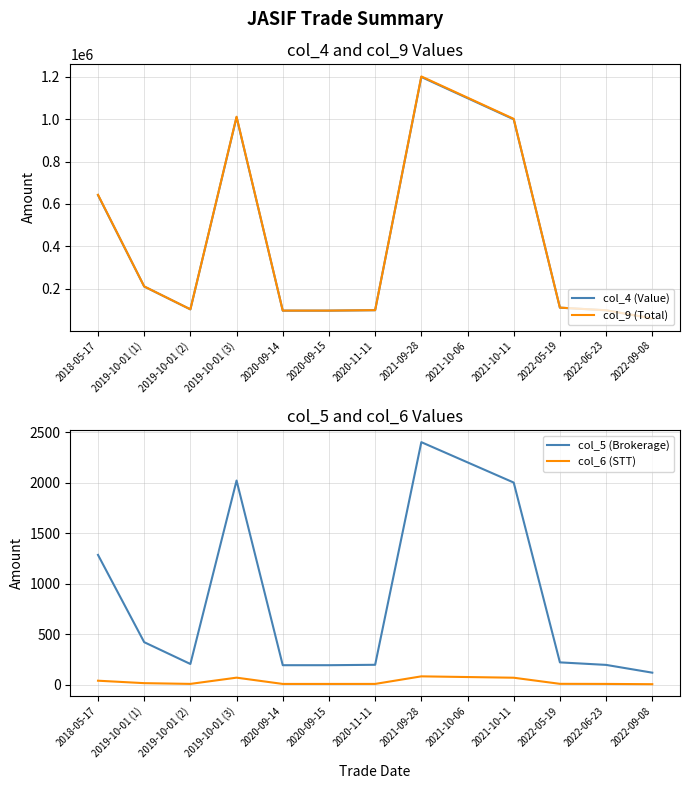

What is the difference between the maximum and minimum values in the col_5 (Brokerage) series?

2282.0